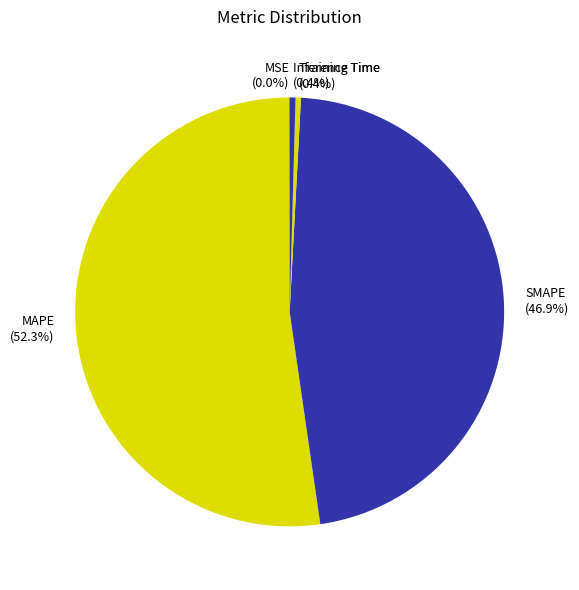

To the nearest percent, what is the average slice percentage?

20%